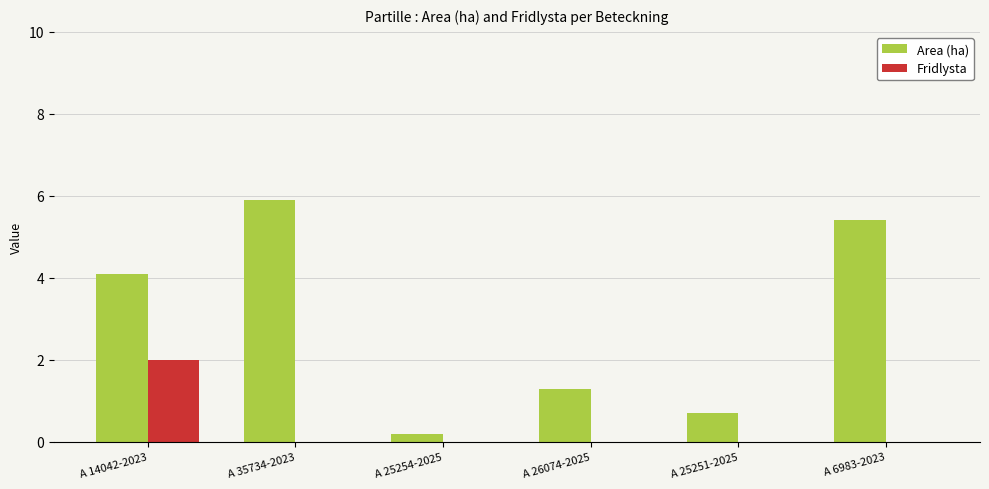

What is the greatest value displayed?

5.9